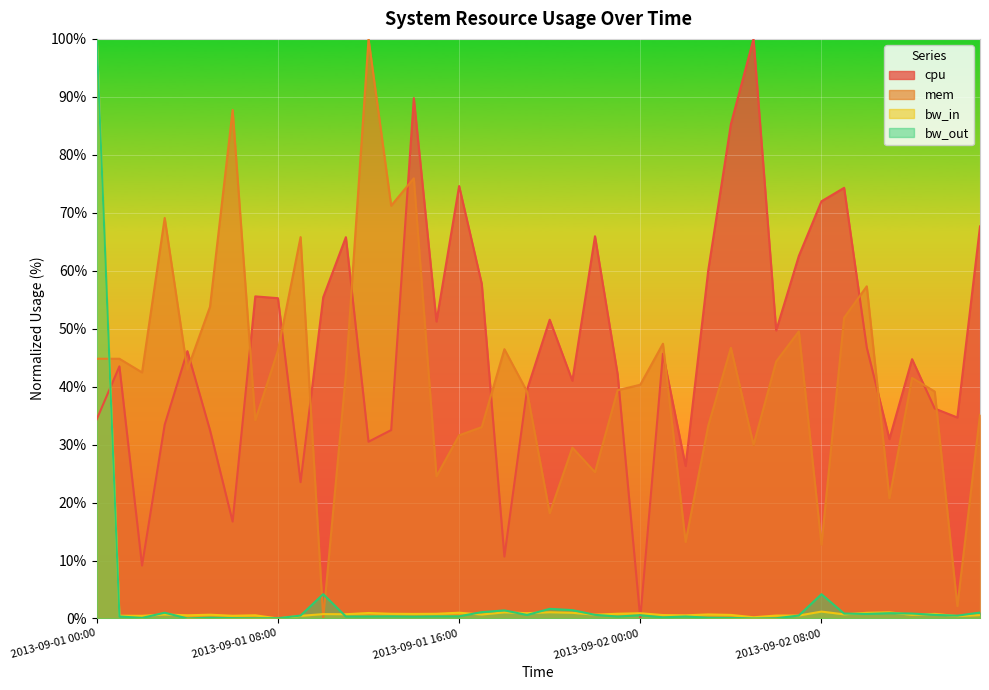

What is the label of the 25th point from the left?

2013-09-02 00:00